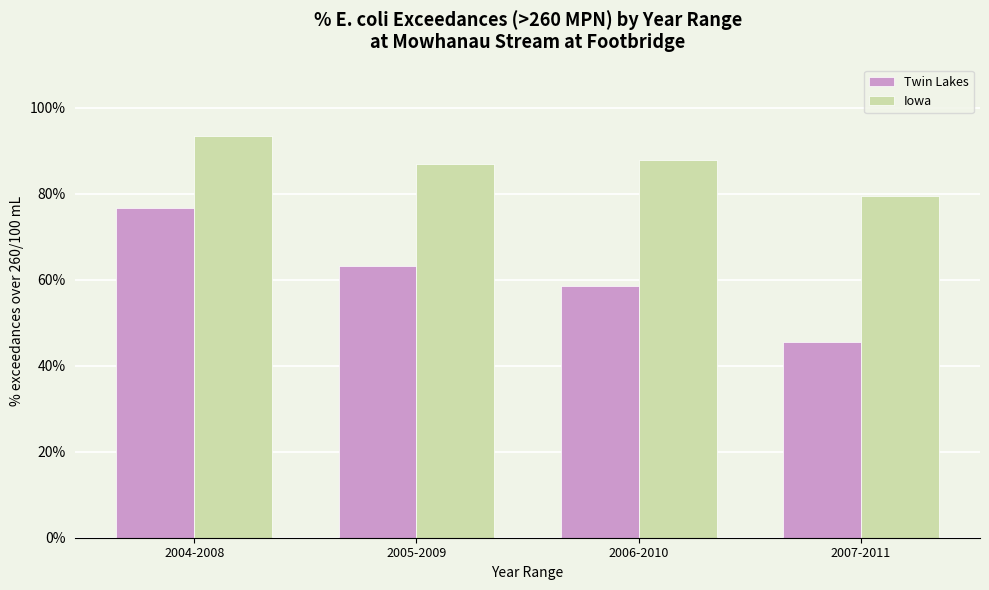

Rank the categories by Iowa value from lowest to highest.

2007-2011, 2005-2009, 2006-2010, 2004-2008